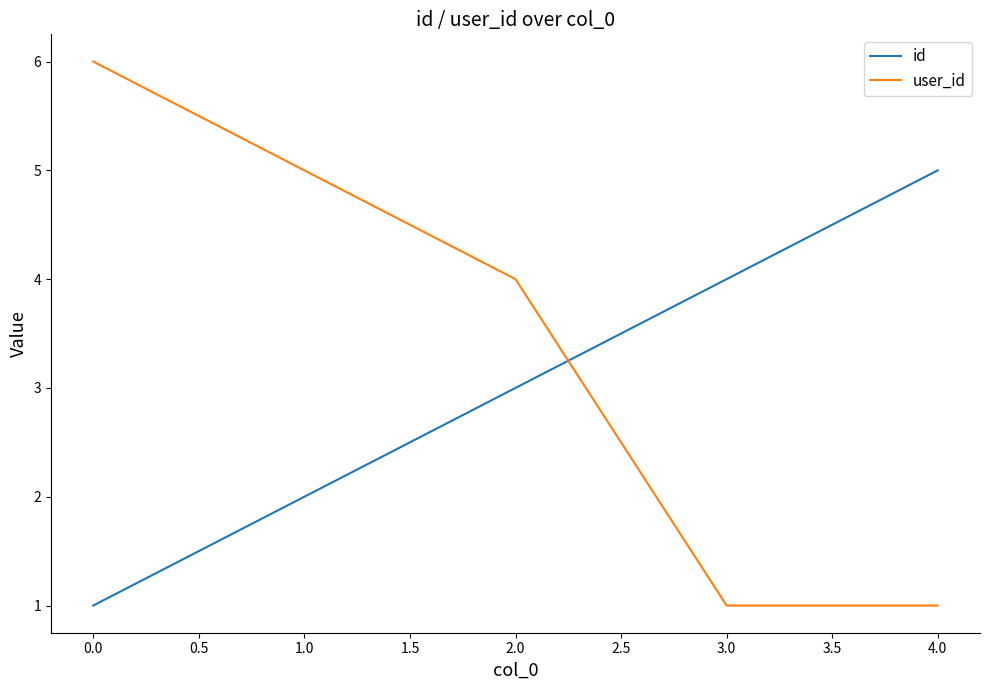

List the labels in order of id value, largest first.

4.0, 3.0, 2.0, 1.0, 0.0